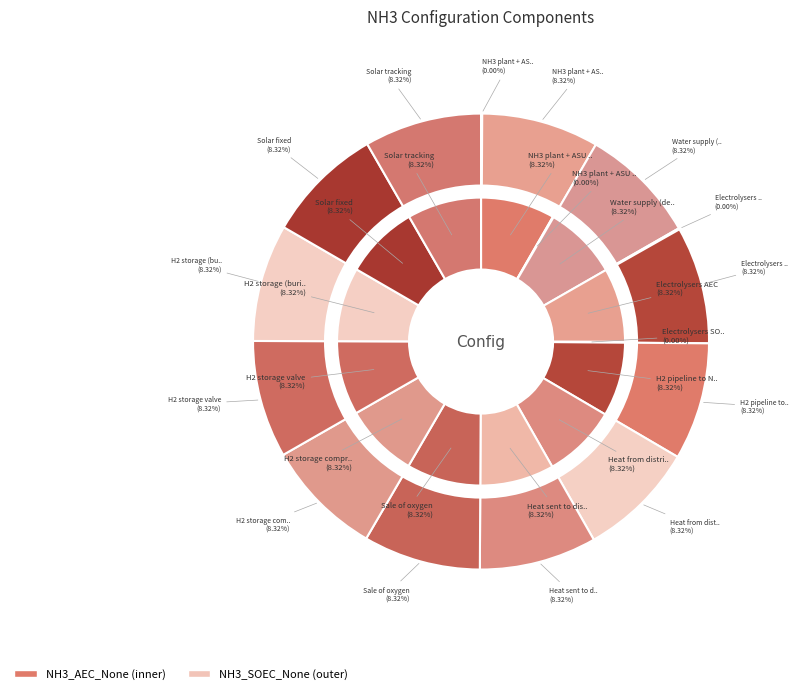

Does 17 represent more than half of the total?

No